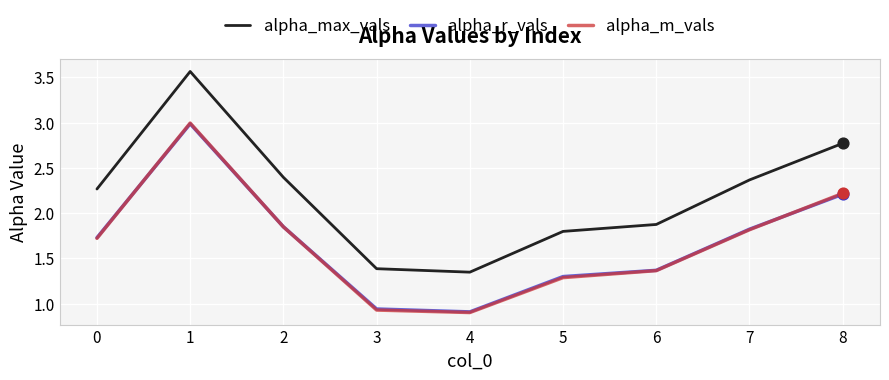

Which series has the largest range (max minus min)?

alpha_max_vals